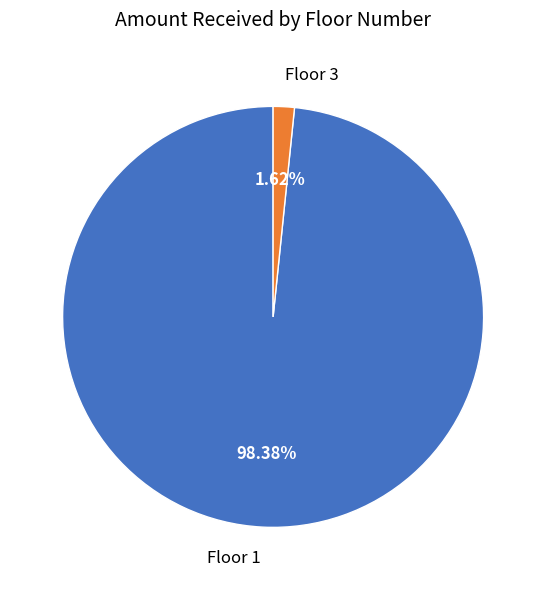

Which has a higher value, Floor 3 or Floor 1?

Floor 1